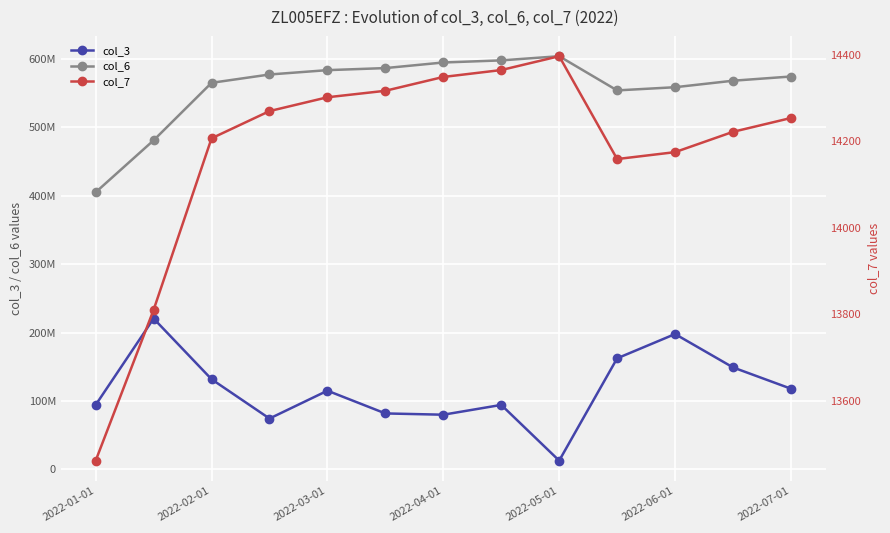

List the series in order of their overall mean, lowest first.

col_7, col_3, col_6